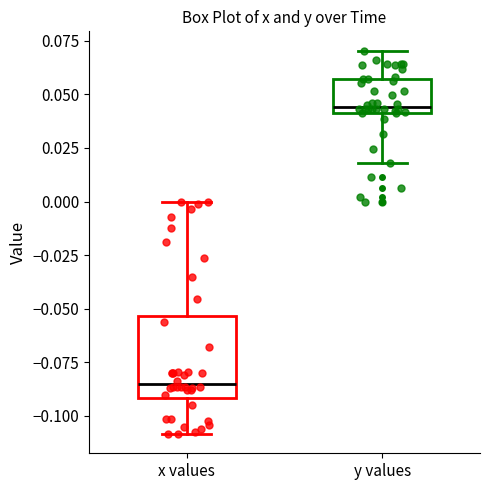

Reading left to right, transcribe this box plot: for each box, give where its median line is, the range the box spans, and where its two whiskers end, as read against the y-axis. The values are not printed on the chart, so give them approximately, as read against the axis.

x values: median -0.085, box -0.090 to -0.055, whiskers -0.110 to 0.000
y values: median 0.045, box 0.040 to 0.055, whiskers 0.020 to 0.070